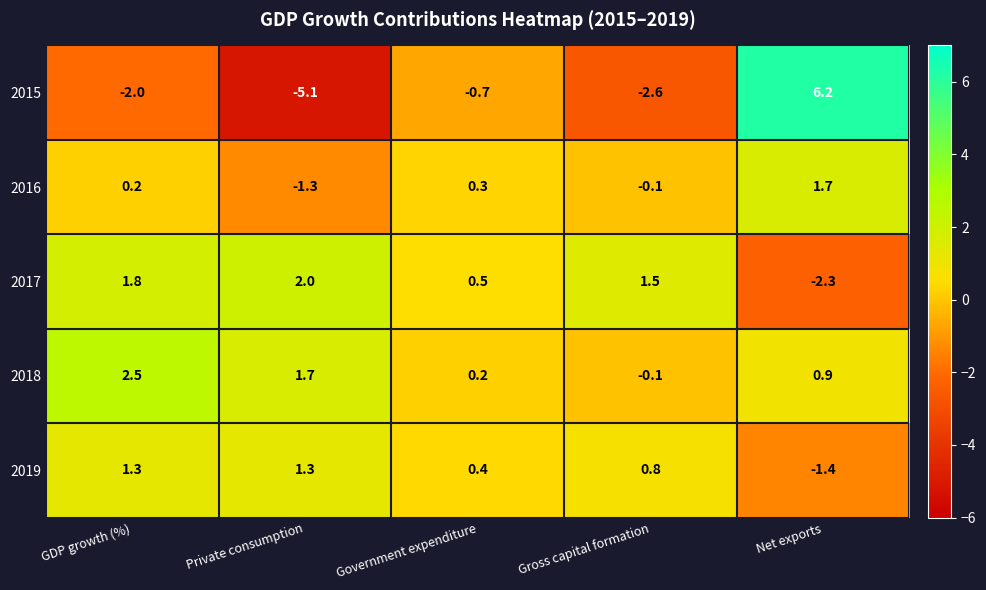

Rank the series at Net exports from highest to lowest value.

2015, 2016, 2018, 2019, 2017